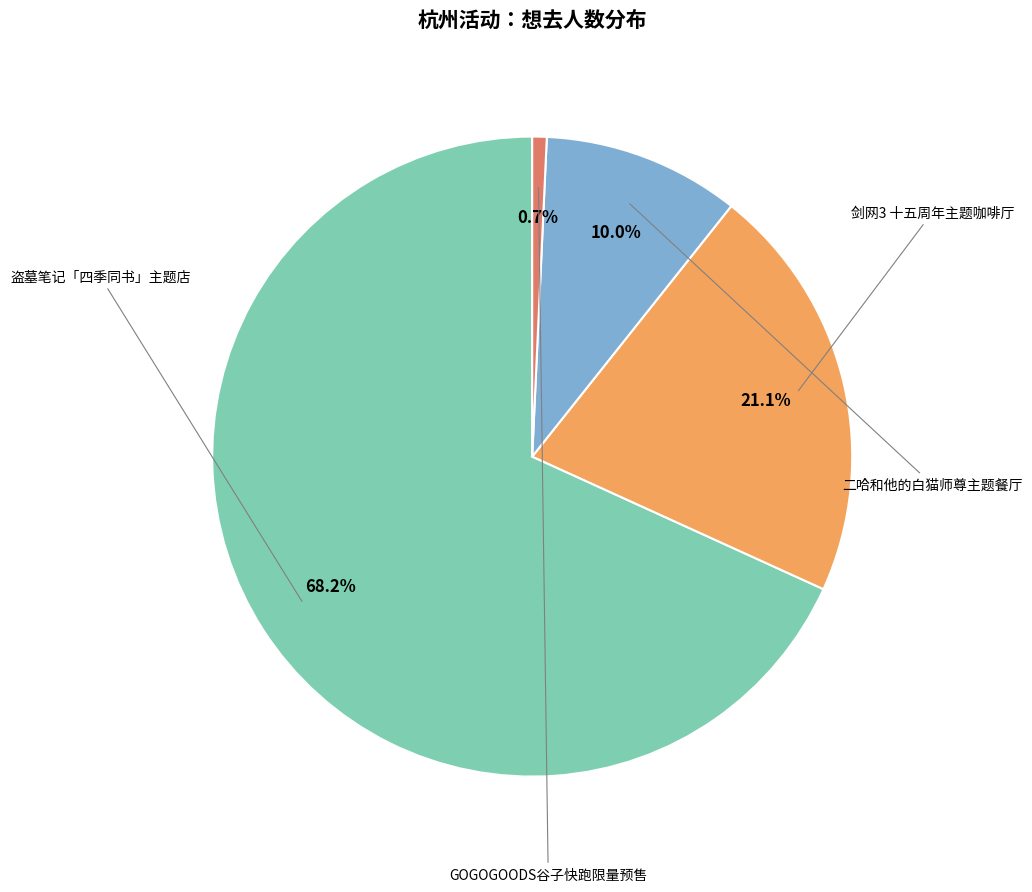

Does any single category account for the majority?

Yes